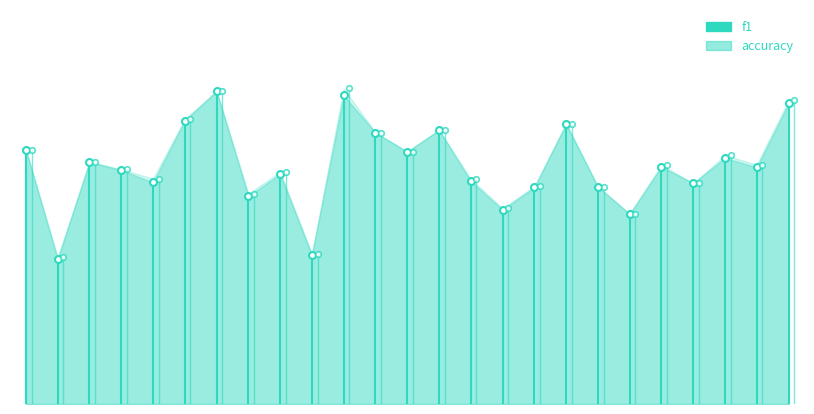

What is the greatest value displayed?

0.8